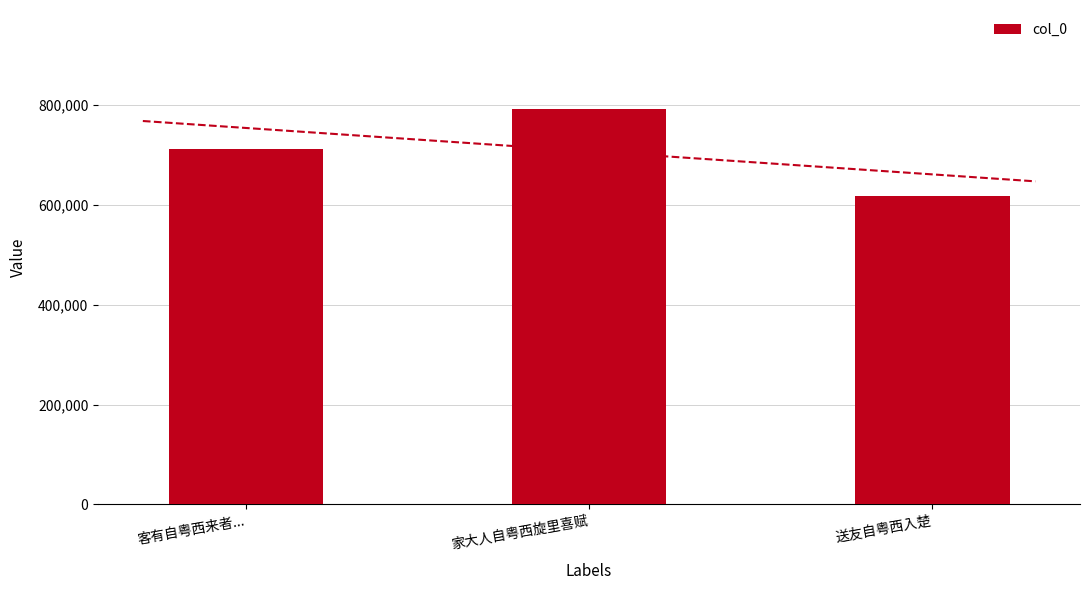

Count the number of categories in the chart.

3